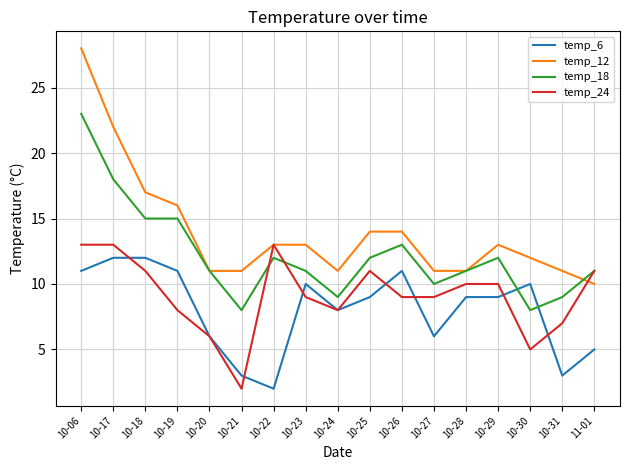

What is the sum of the temp_24 values at 10-31 and 10-27?

16